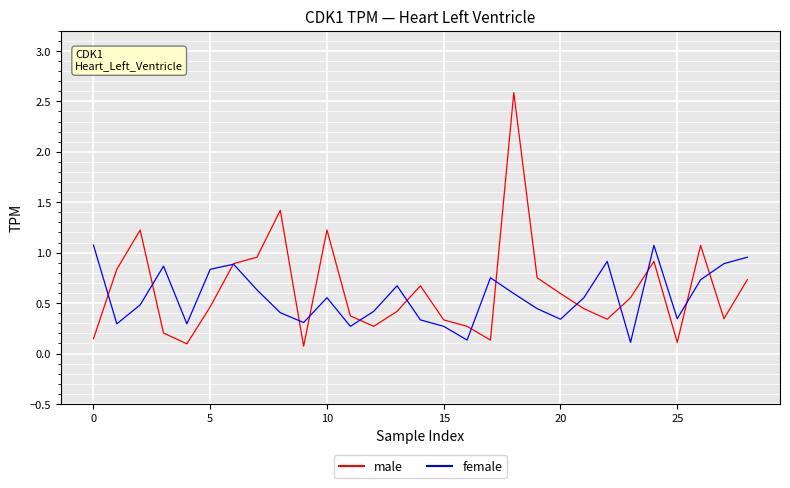

In male, how many points are higher than both neighbors (excluding endpoints)?

7